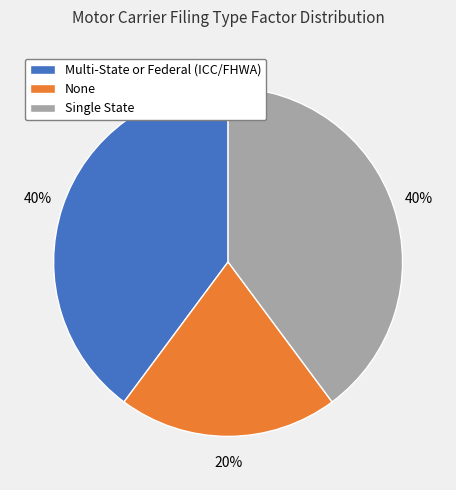

Combined, do None and Multi-State or Federal (ICC/FHWA) account for over 50%?

Yes